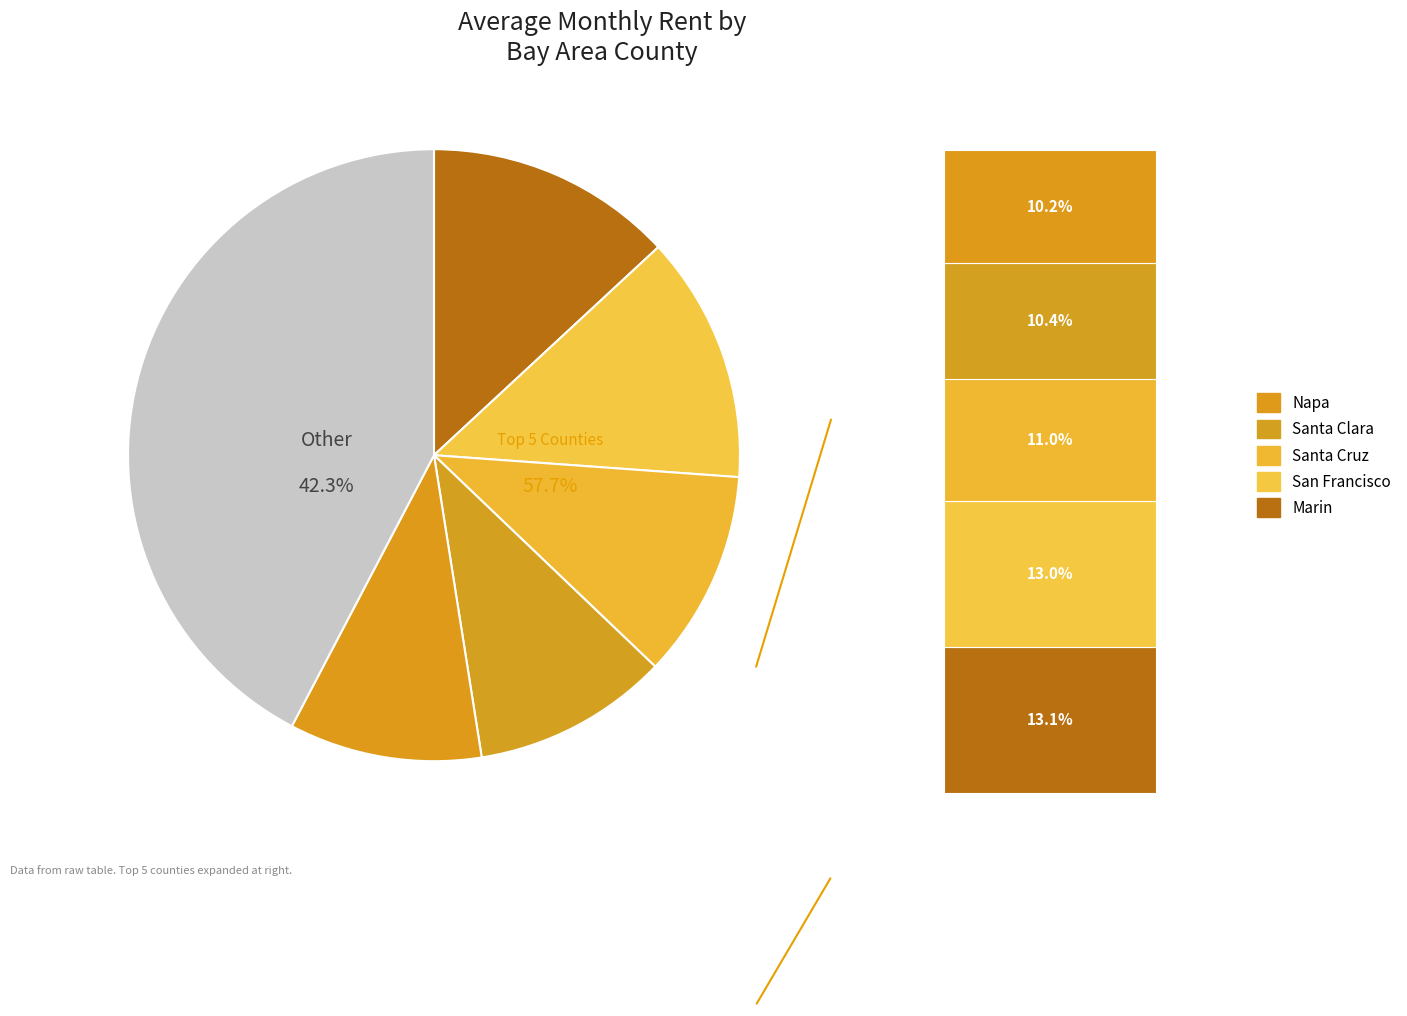

To the nearest percent, what portion does Santa Cruz represent?

11%